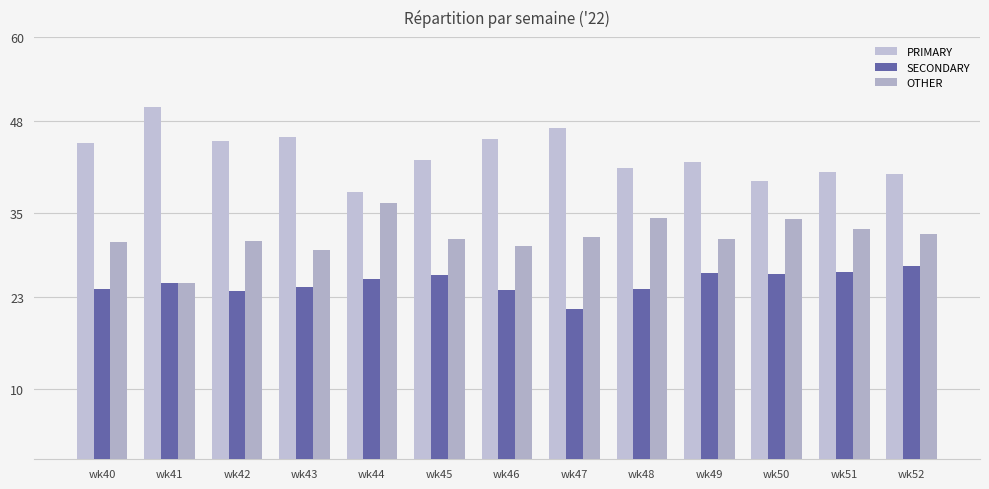

Where does the PRIMARY series first go above 42?

wk40